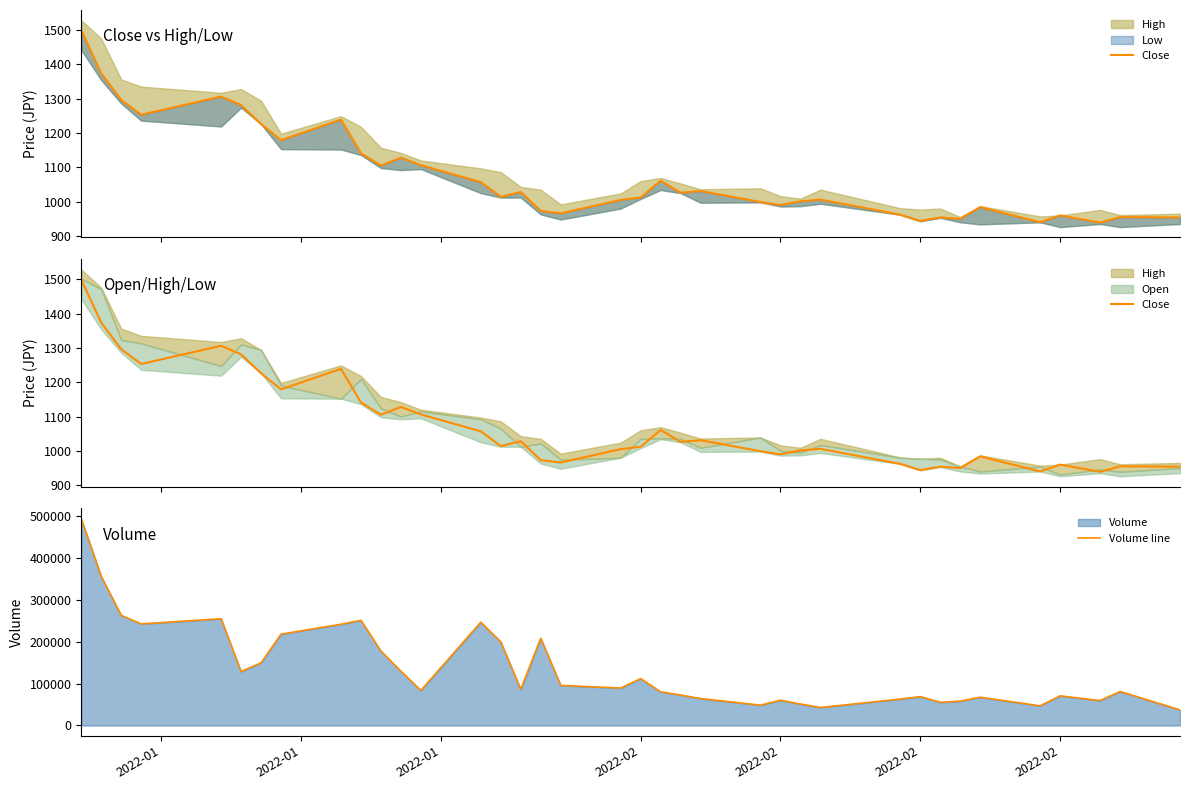

Where is Volume line nearest to the value 265600?

2022-01